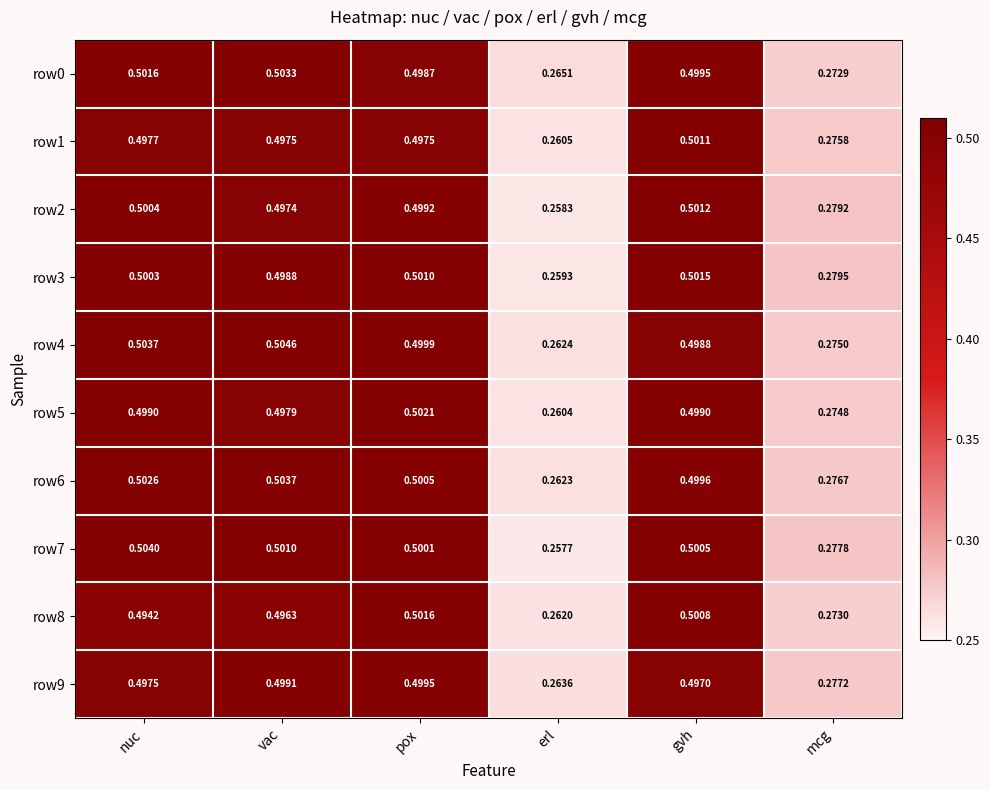

List the labels in order of row6 value, largest first.

vac, nuc, pox, gvh, mcg, erl